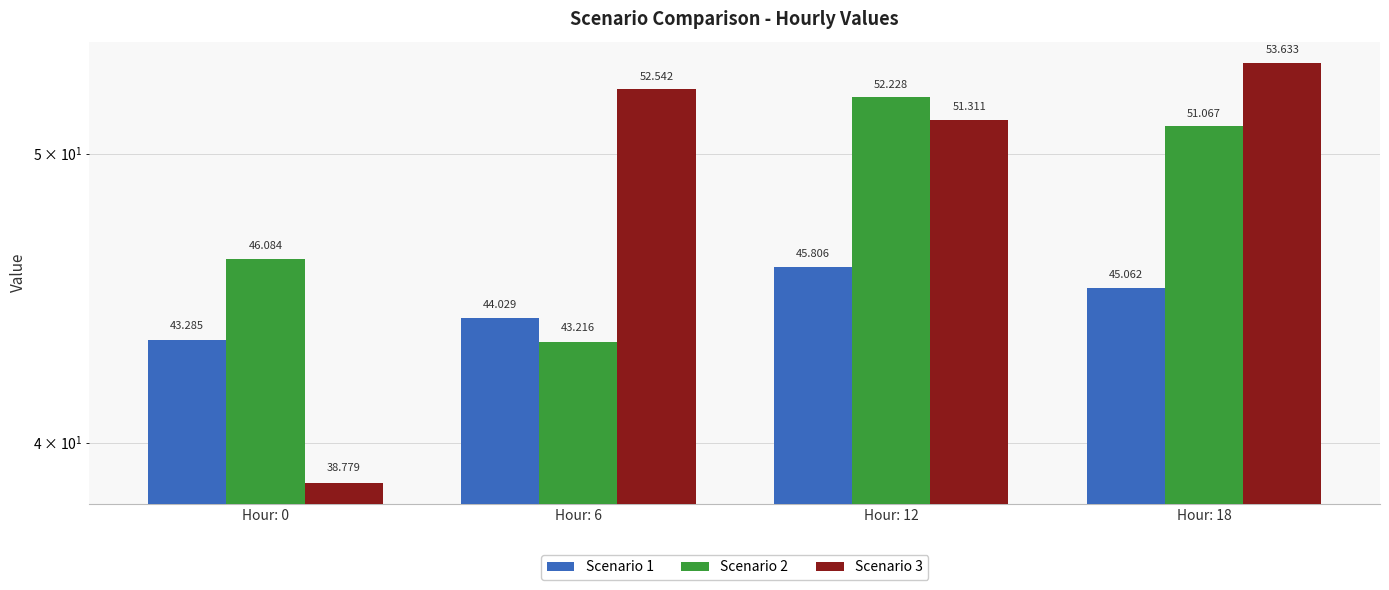

What is the total value across all series at Hour: 18?

149.8